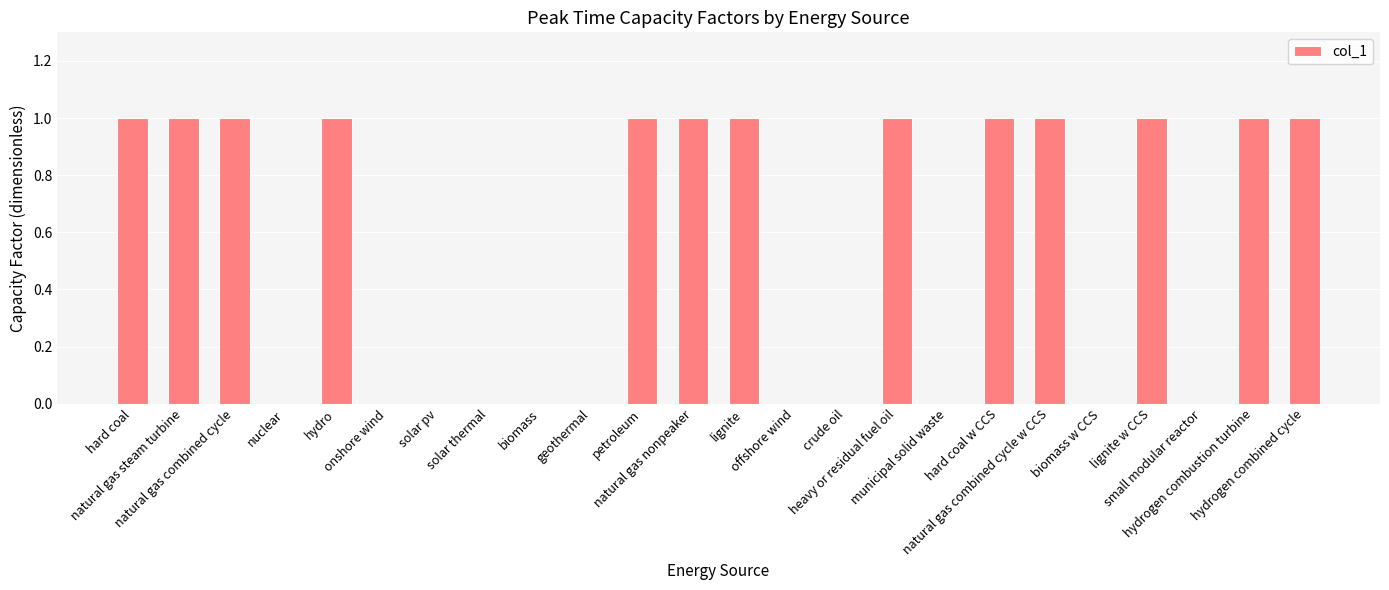

Is it true that the value at heavy or residual fuel oil is 1?

True